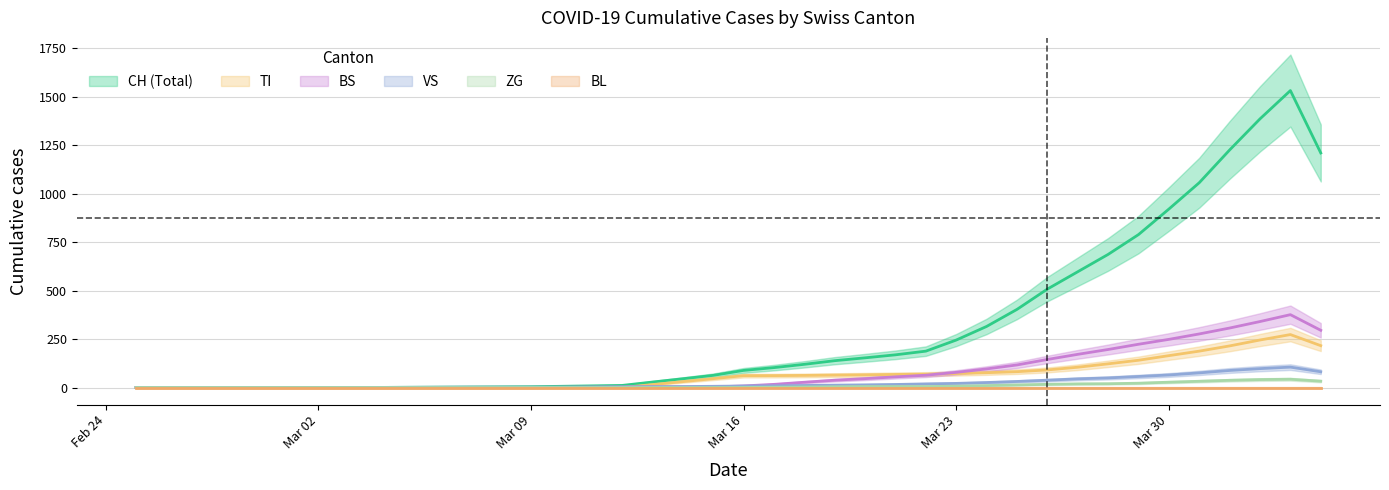

What is the maximum value shown in the chart?

1532.5